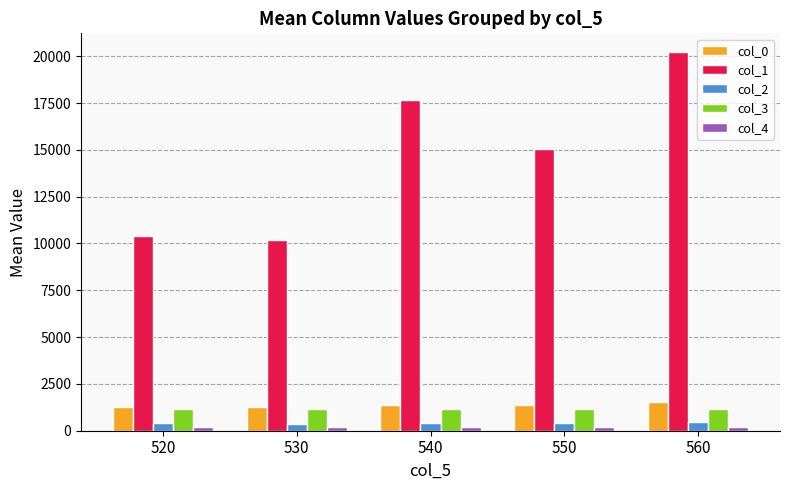

What is the lowest value of the col_1 series?

10180.0